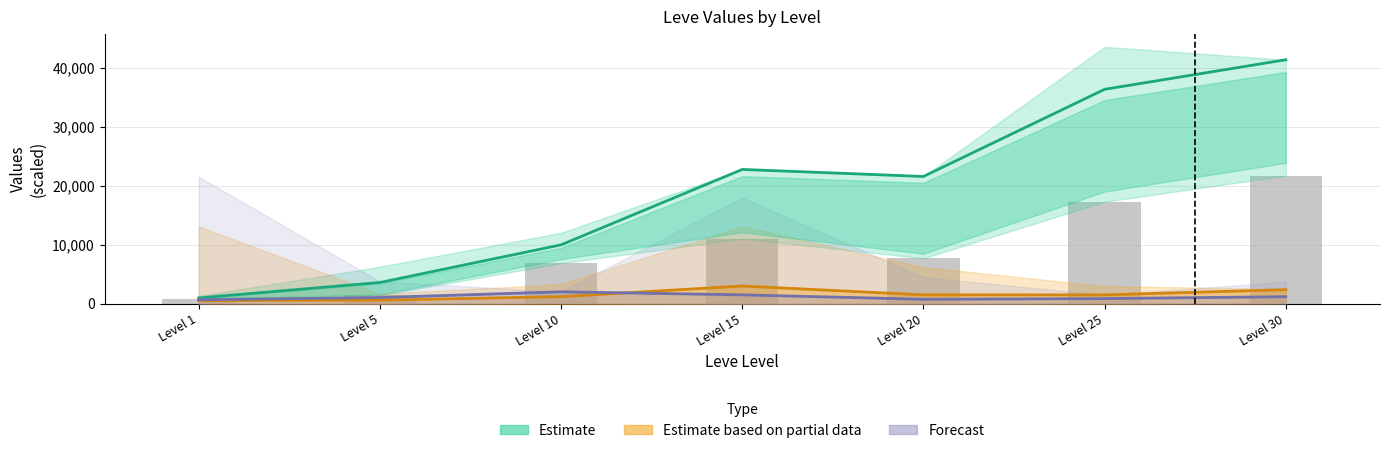

Rank the series by their maximum value, from highest to lowest.

Estimate, Estimate based on partial data, Forecast